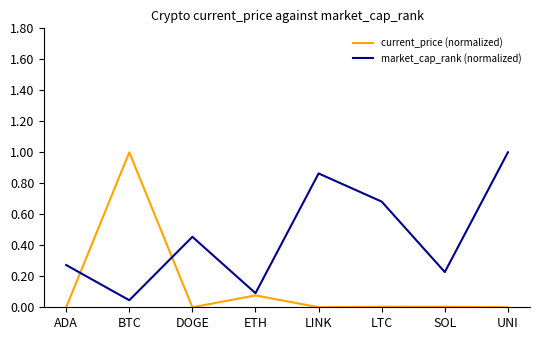

At which category is the sum across all series the highest?

BTC